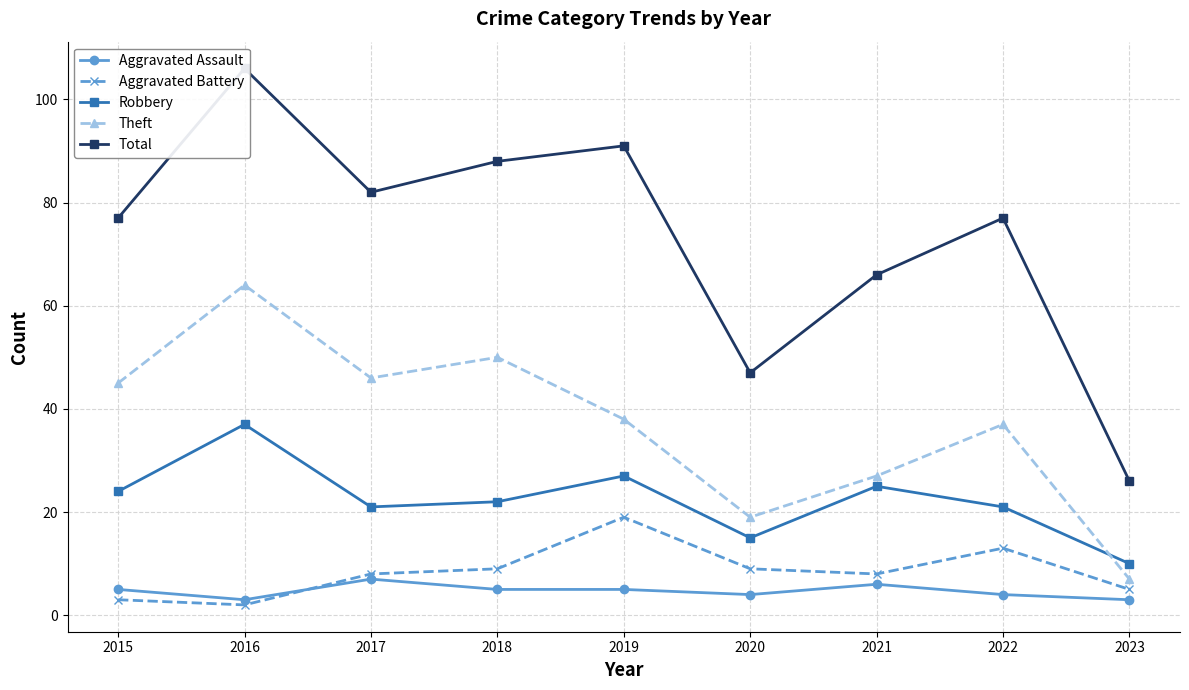

True or false: Aggravated Assault and Robbery cross at least once.

False